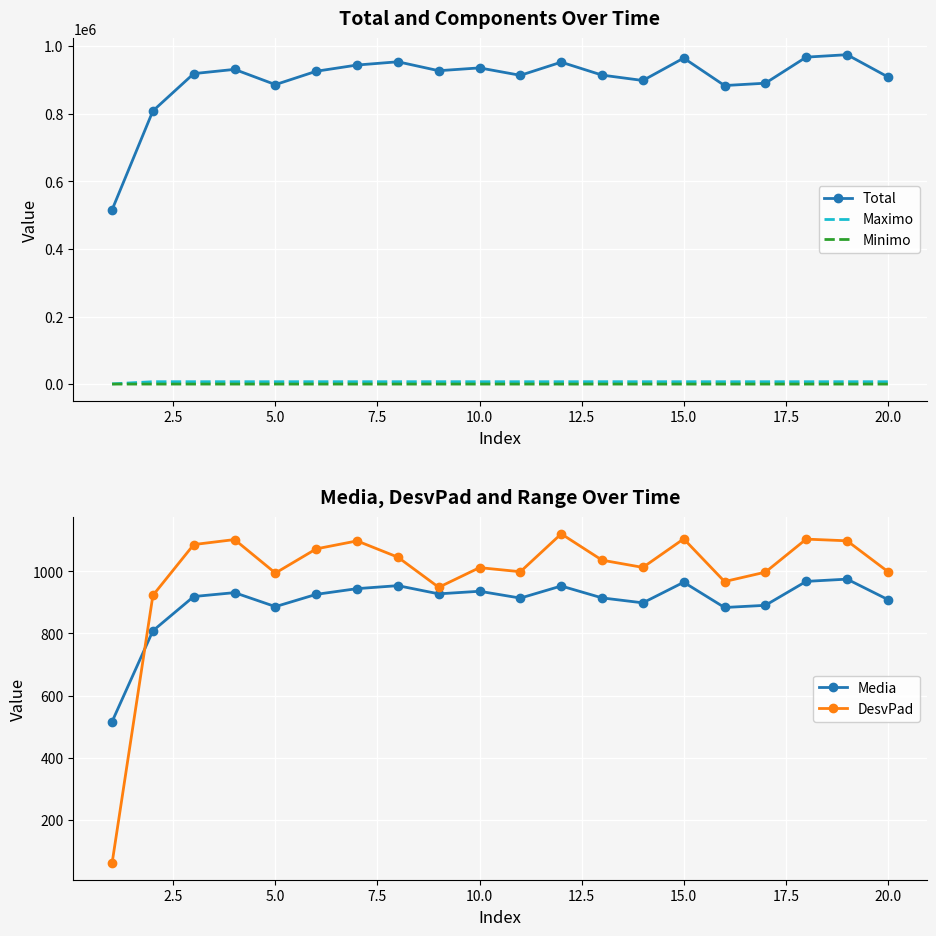

True or false: Total and Maximo cross at least once.

False